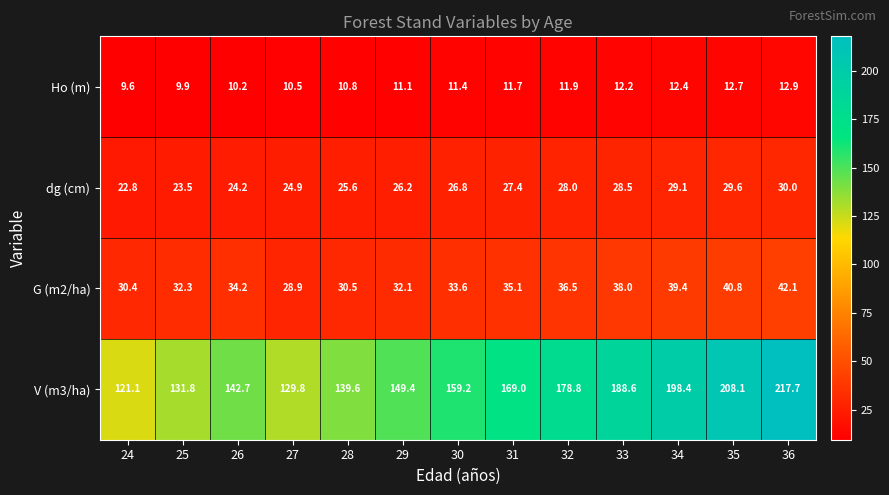

What is the difference between the maximum and minimum values in the dg (cm) series?

7.2